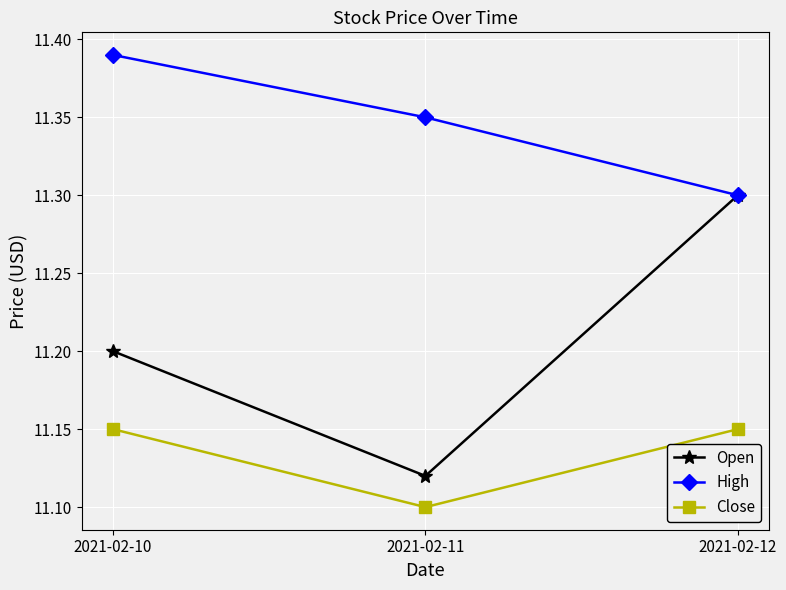

What is the value of the Open point at the 1st from the left?

11.2